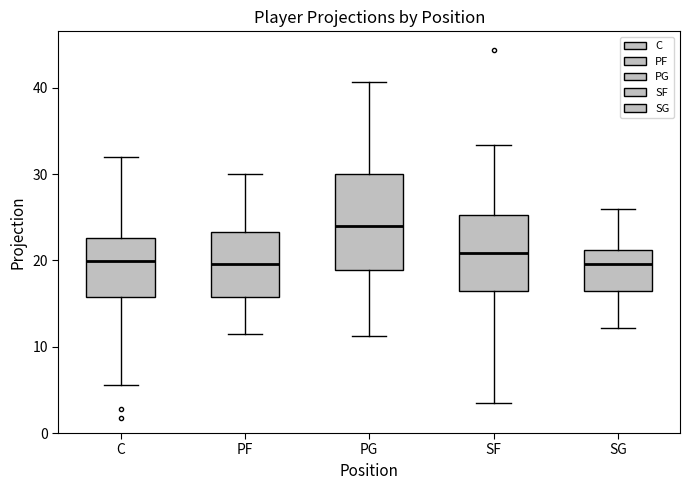

Reading left to right, read every box against the y-axis: the position of its median line, the range the box covers, and the ends of its whiskers. The values are not printed on the chart, so give them approximately, as read against the axis.

C: median 20, box 16 to 23, whiskers 6 to 32
PF: median 20, box 16 to 23, whiskers 11 to 30
PG: median 24, box 19 to 30, whiskers 11 to 41
SF: median 21, box 17 to 25, whiskers 3 to 33
SG: median 20, box 16 to 21, whiskers 12 to 26